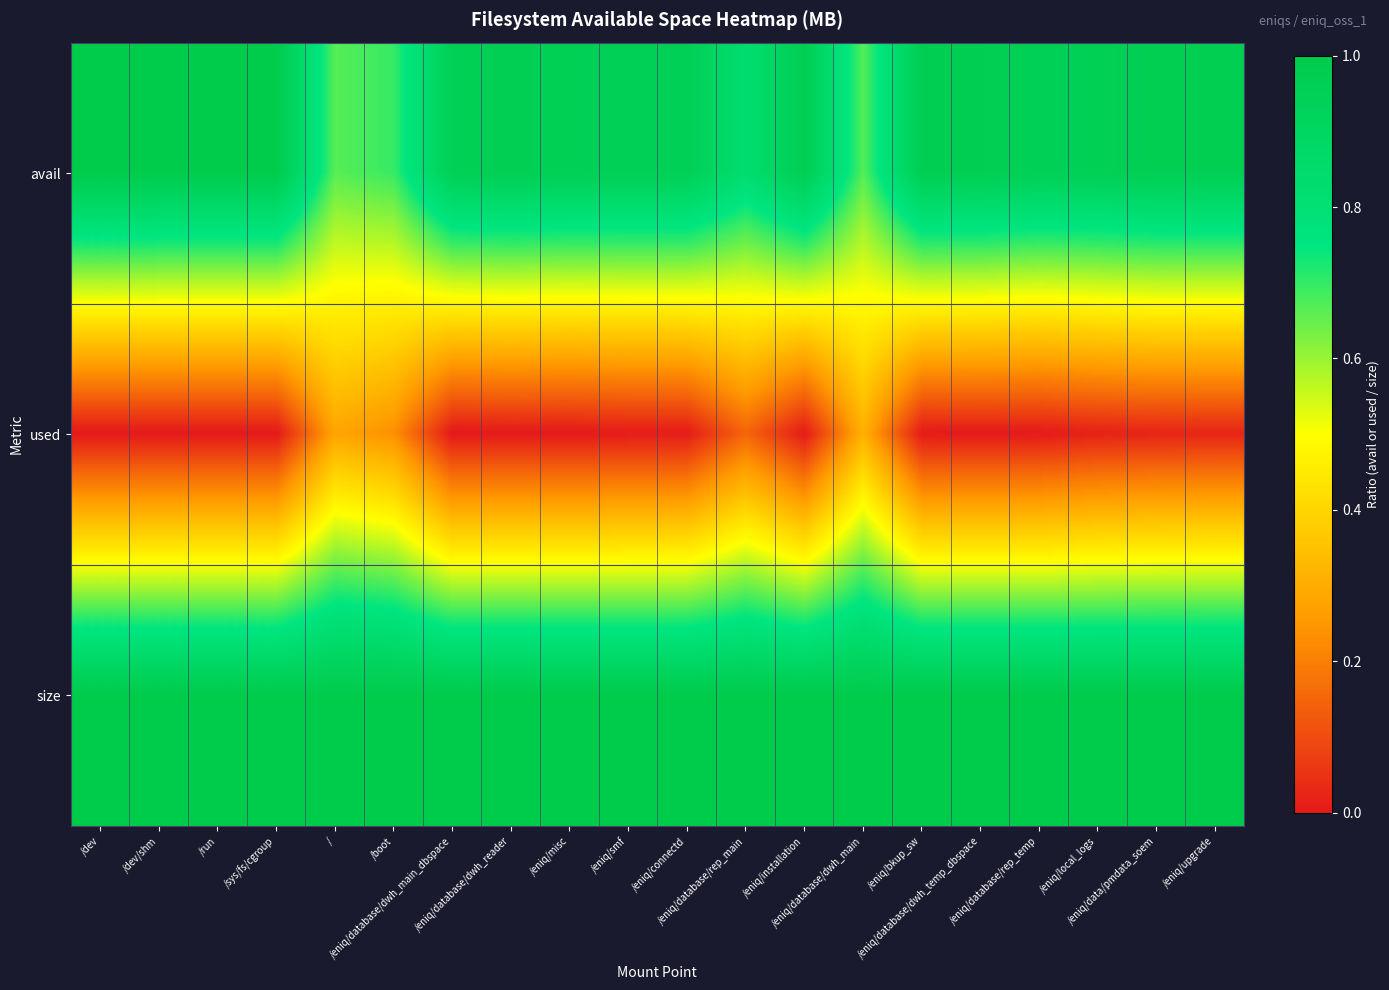

At how many categories does at least one series exceed 0?

20